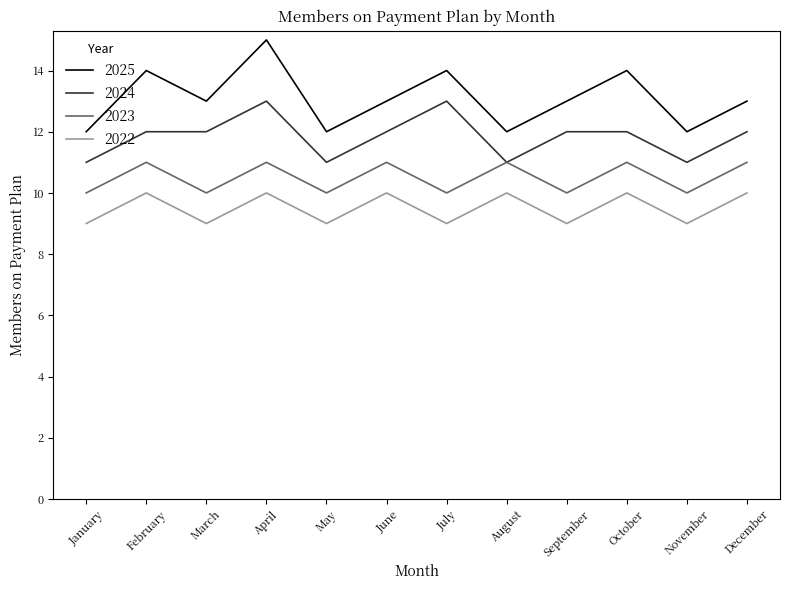

Does the chart display data point markers on the line(s)?

No